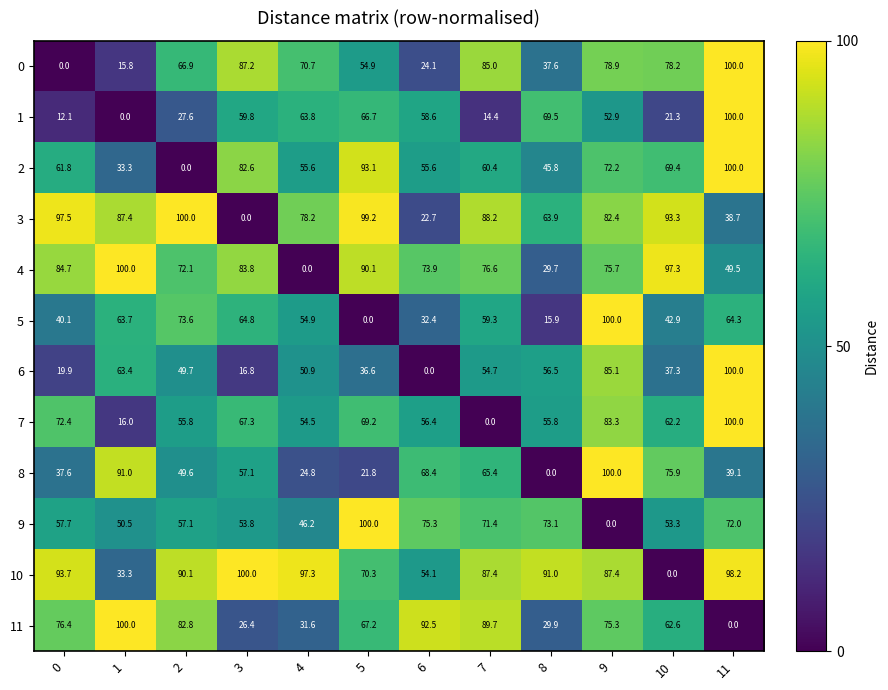

What is the spread (max minus min) of values at 9?

100.0